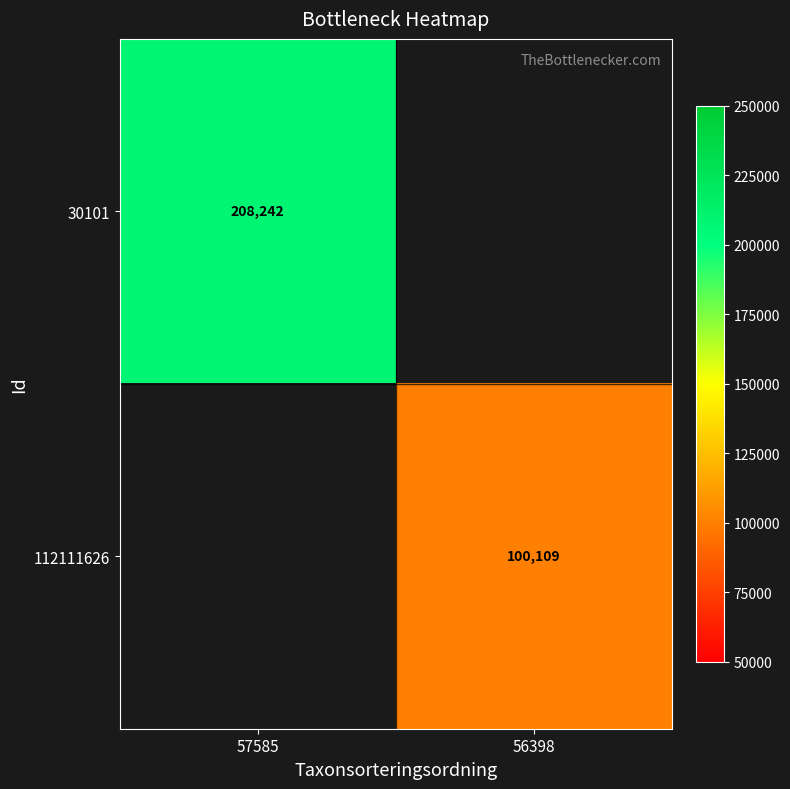

The 112111626 series shows 165260 at 56398. True or false?

False